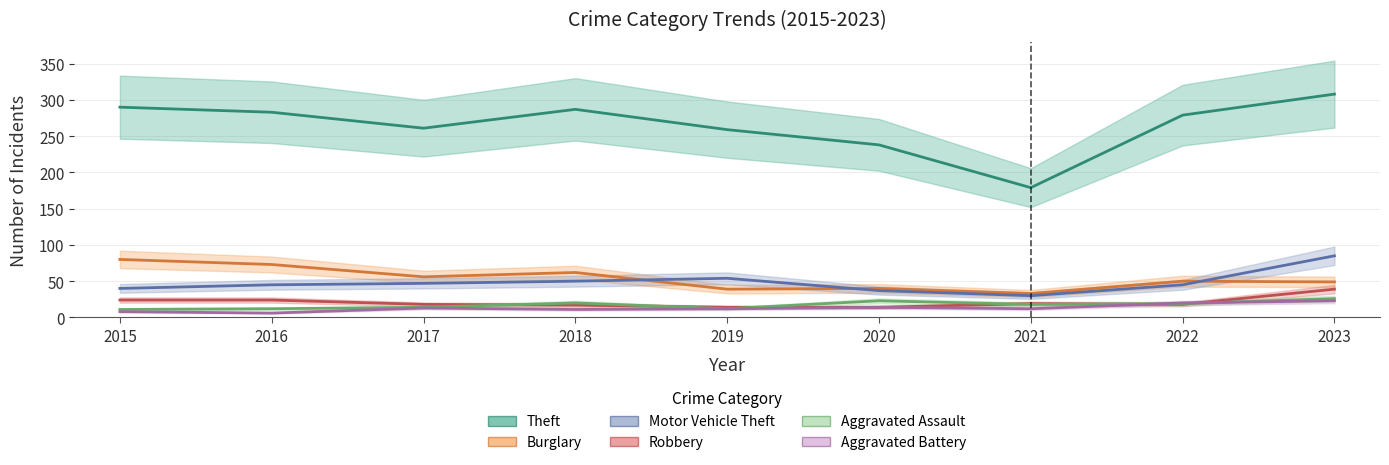

At how many categories does at least one series exceed 80?

9